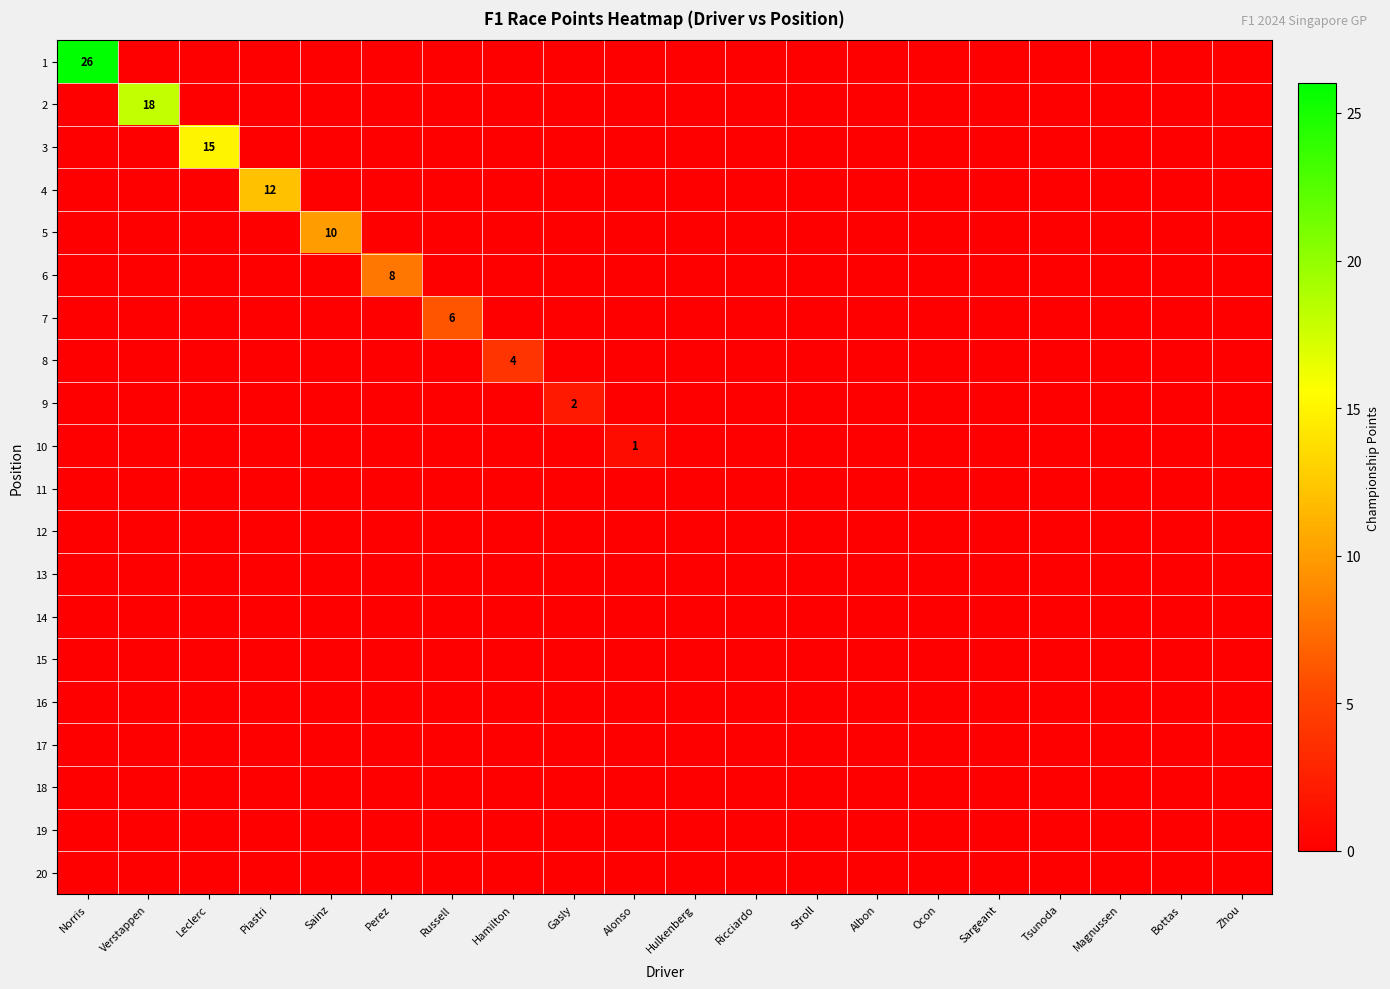

At how many categories does at least one series exceed 0?

10